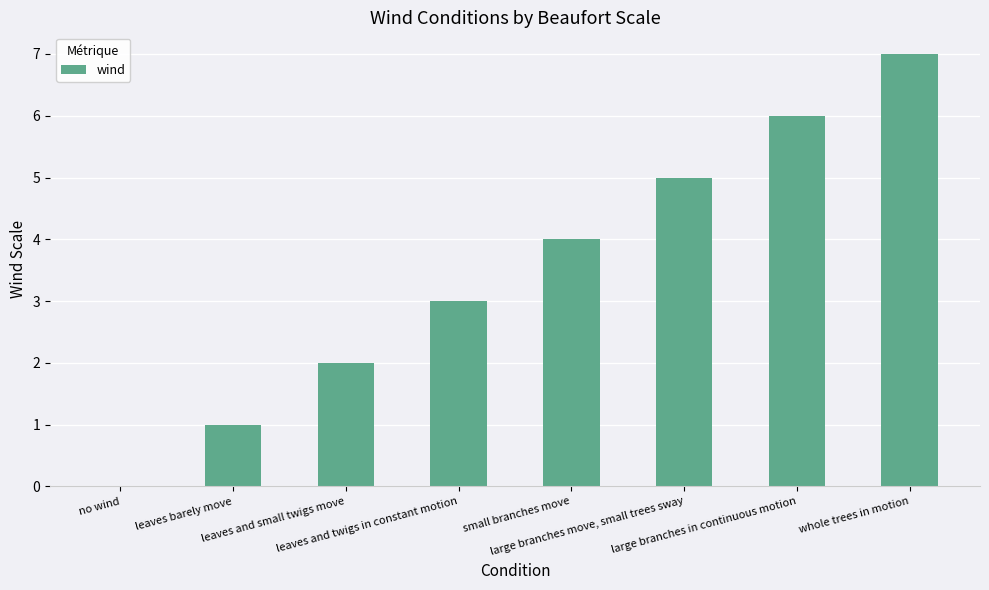

What is the sum of all values?

28